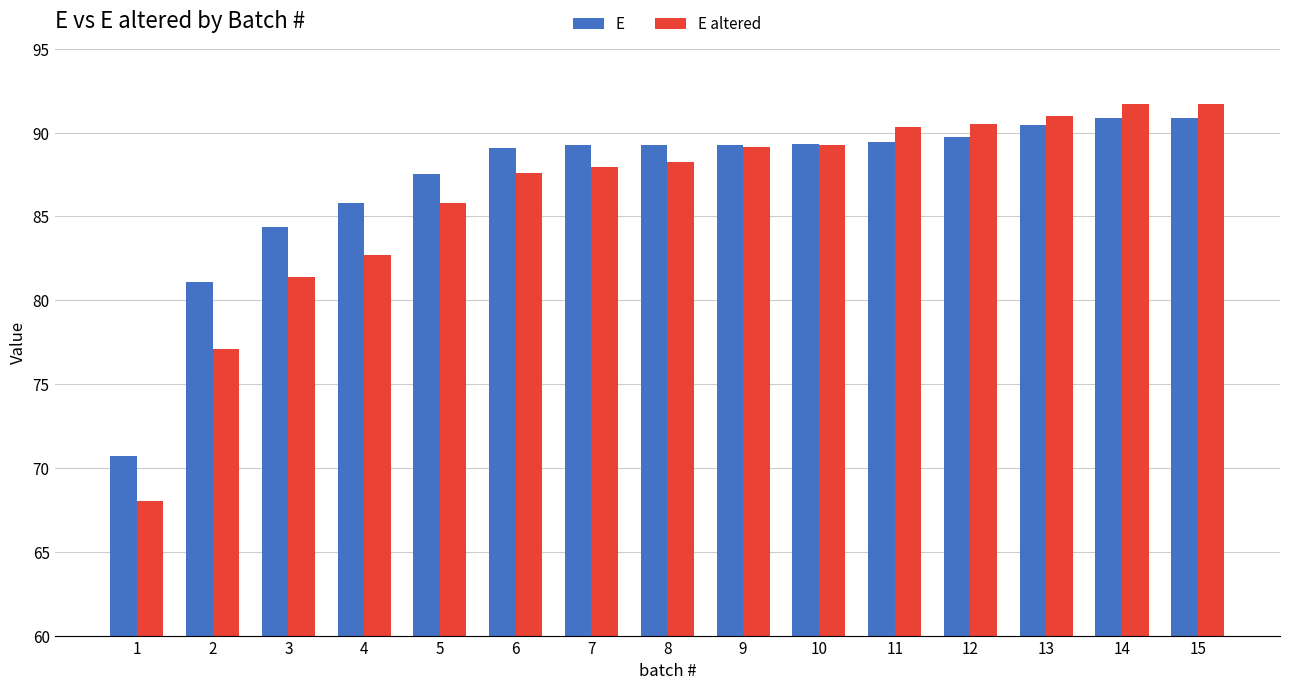

How many bars are there in each group?

2